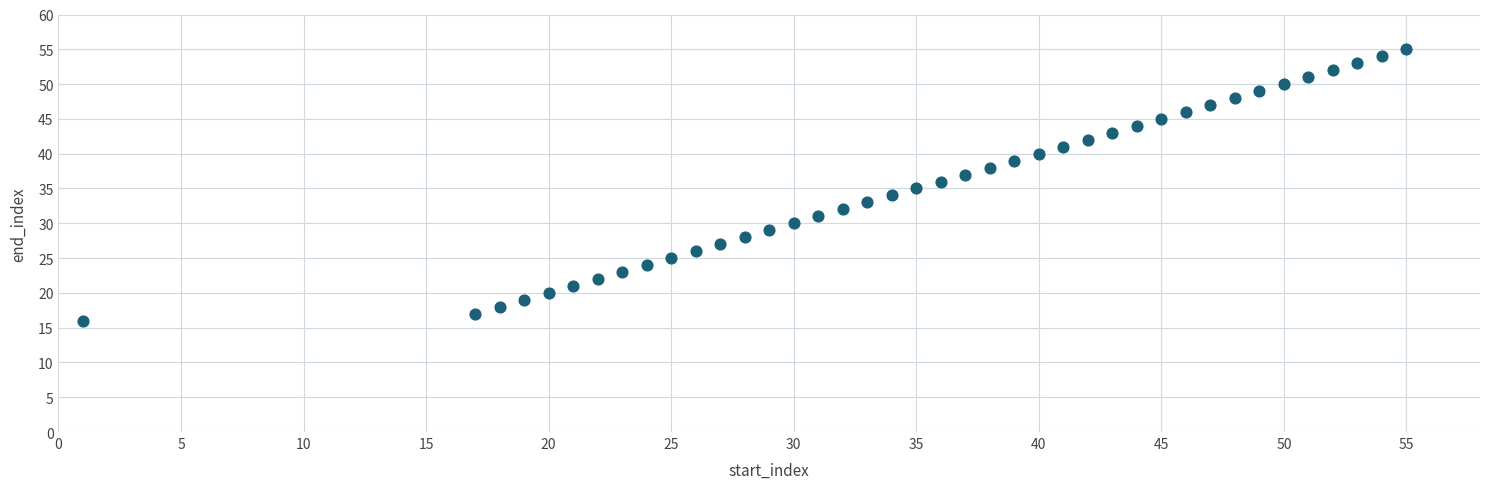

What is the range of X values (max minus min)?

54